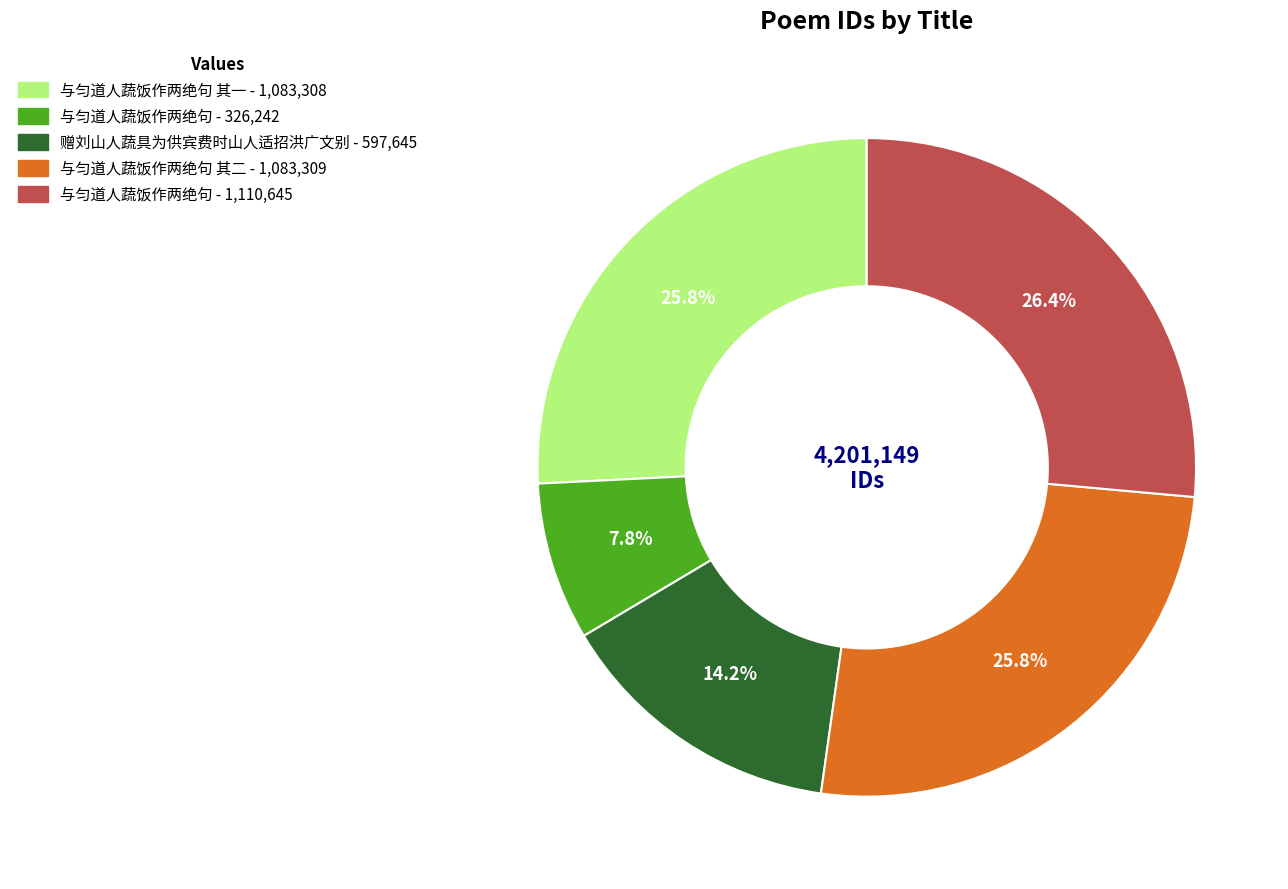

Does any single category account for the majority?

No